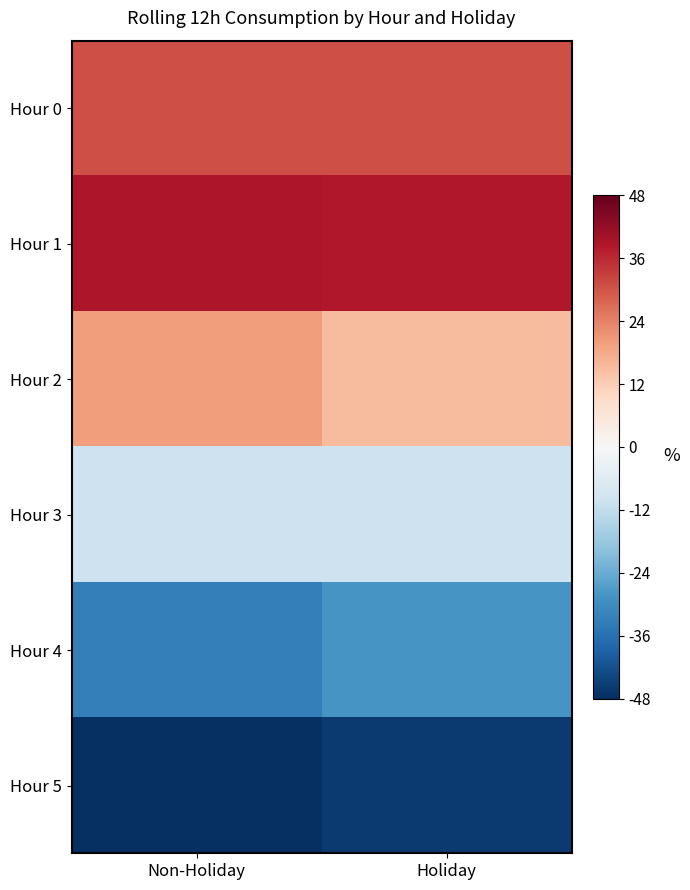

Reading left to right, list all the values displayed in this chart.

Hour 0: Non-Holiday=30.8	Holiday=30.8
Hour 1: Non-Holiday=38.6	Holiday=38.1
Hour 2: Non-Holiday=19.8	Holiday=14.9
Hour 3: Non-Holiday=-9.8	Holiday=-9.8
Hour 4: Non-Holiday=-32.4	Holiday=-28.1
Hour 5: Non-Holiday=-47.5	Holiday=-45.4